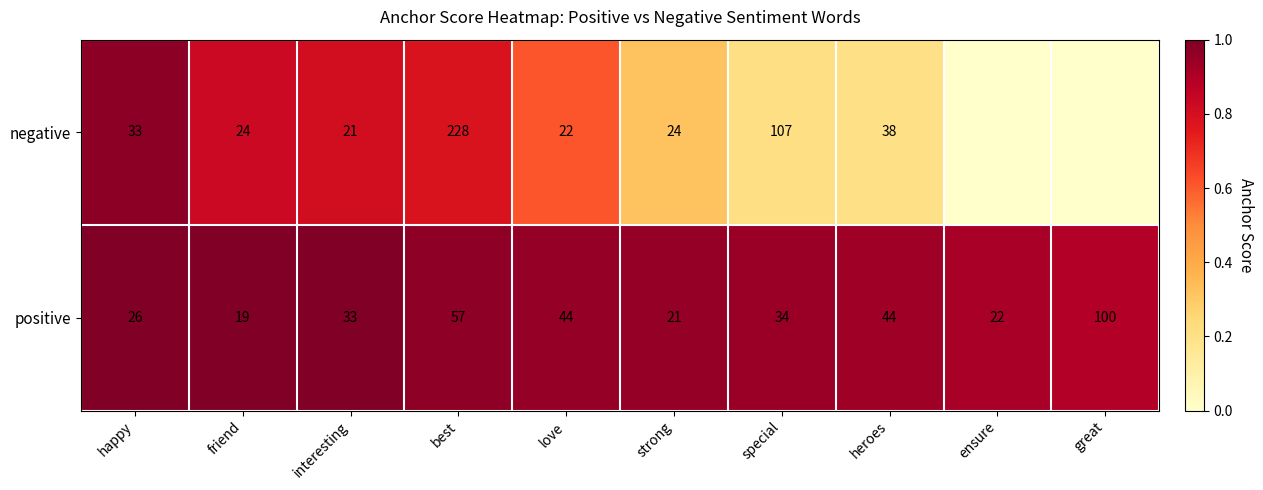

What value does the positive series have at love, to the nearest 10?

40